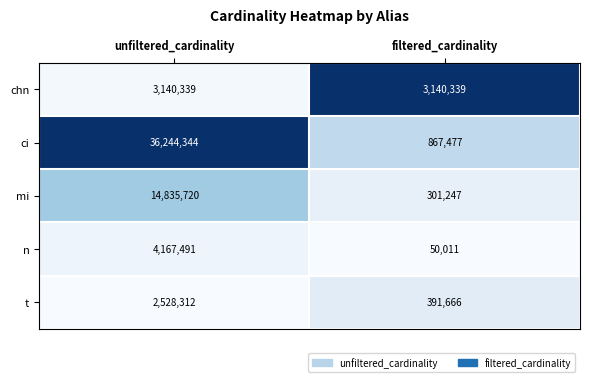

Read the n value at unfiltered_cardinality.

4167491